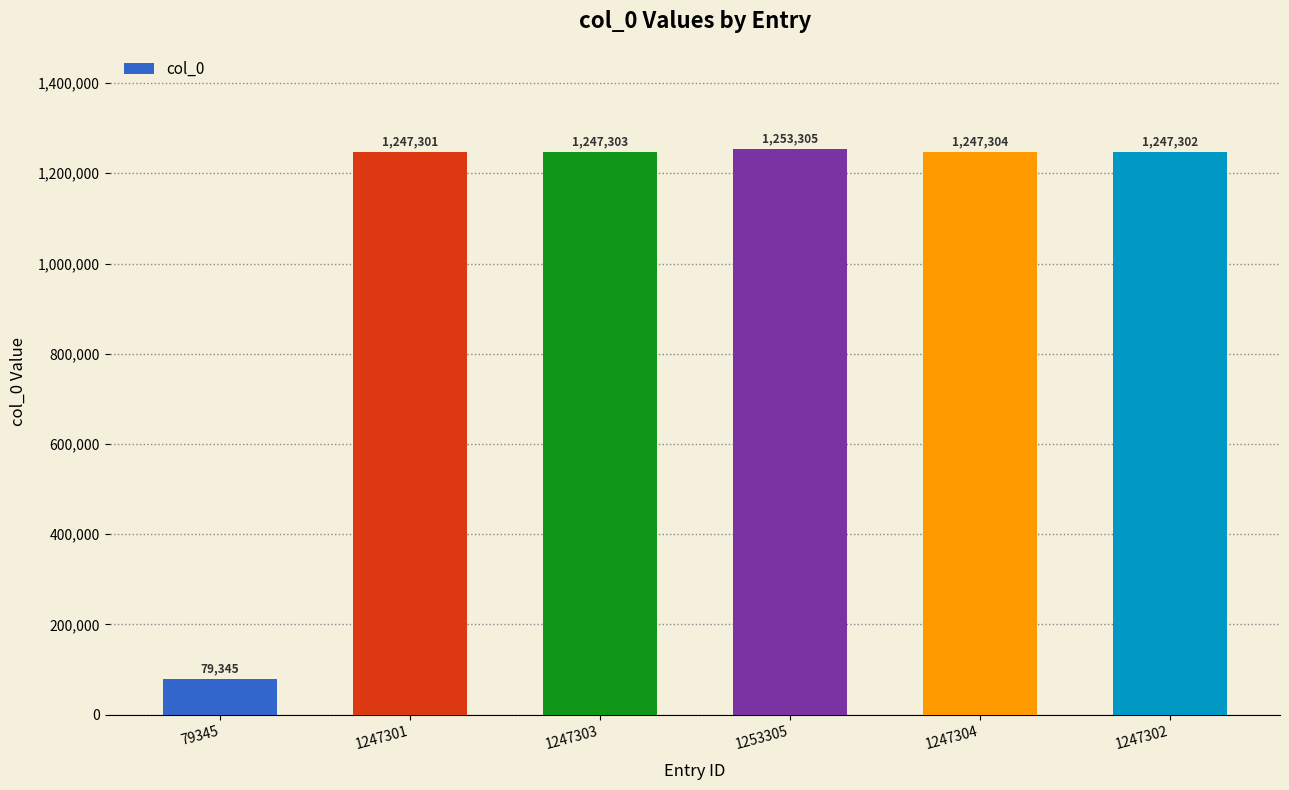

What is the sum of the values at 79345 and 1247304?

1326649